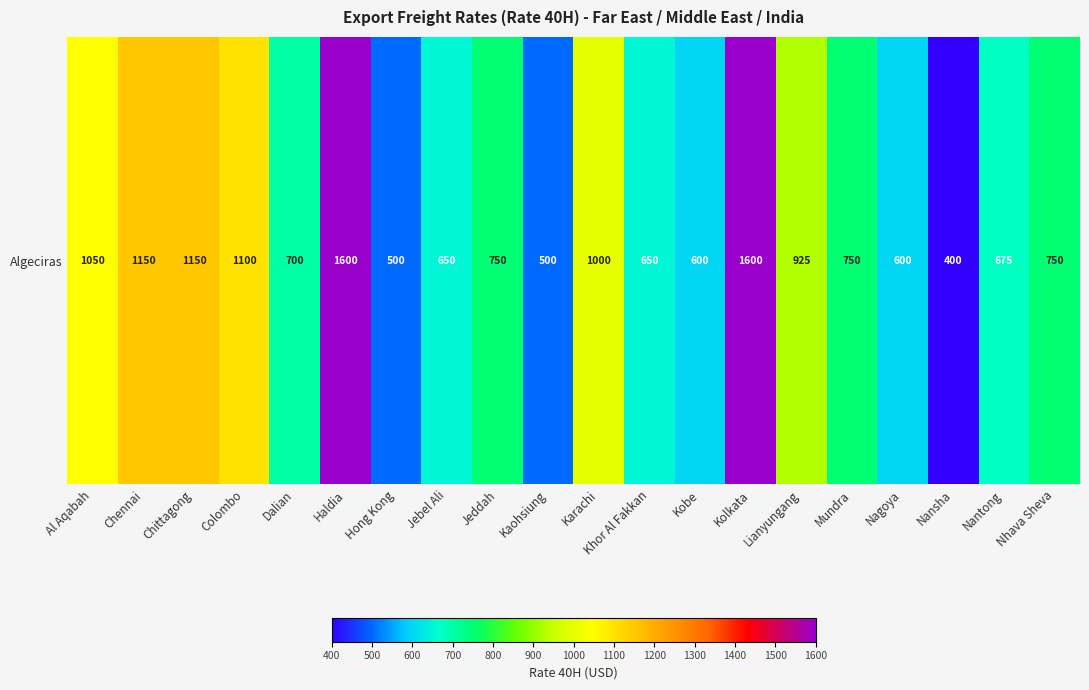

What is the change in value from Dalian to Nantong?

-25